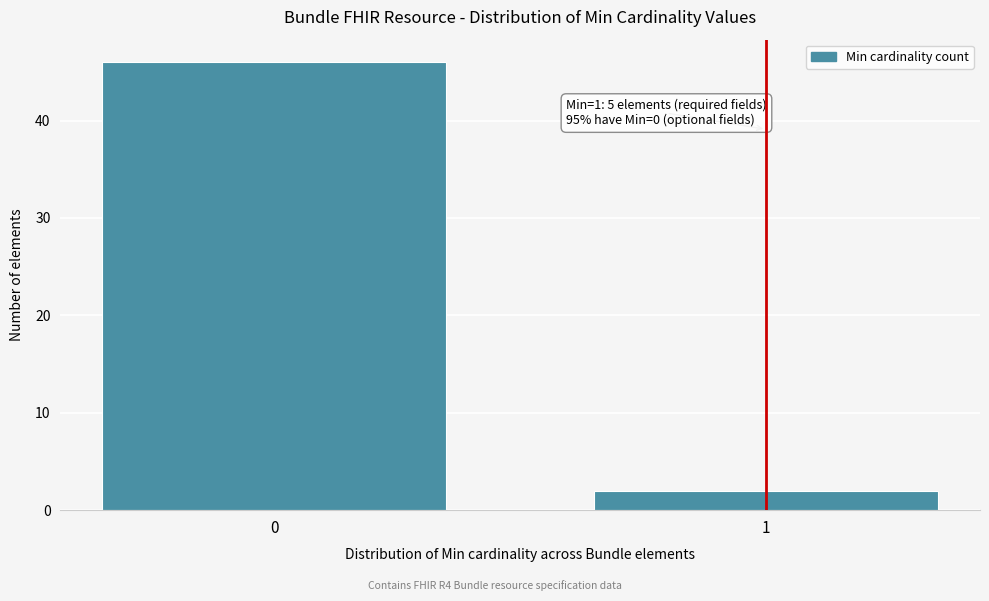

Reading left to right, extract all data points from this chart.

46	2